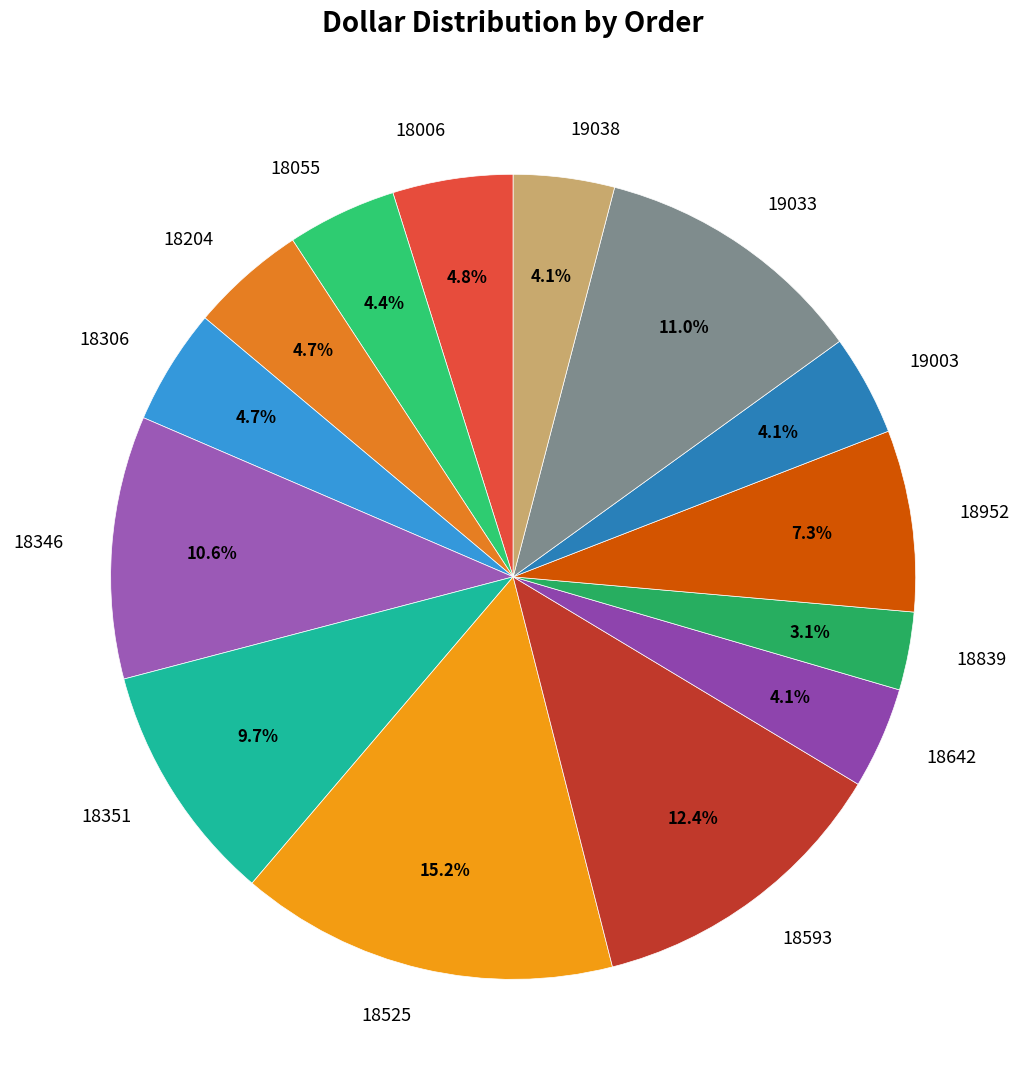

Does 18346 account for over 50% of the chart?

No